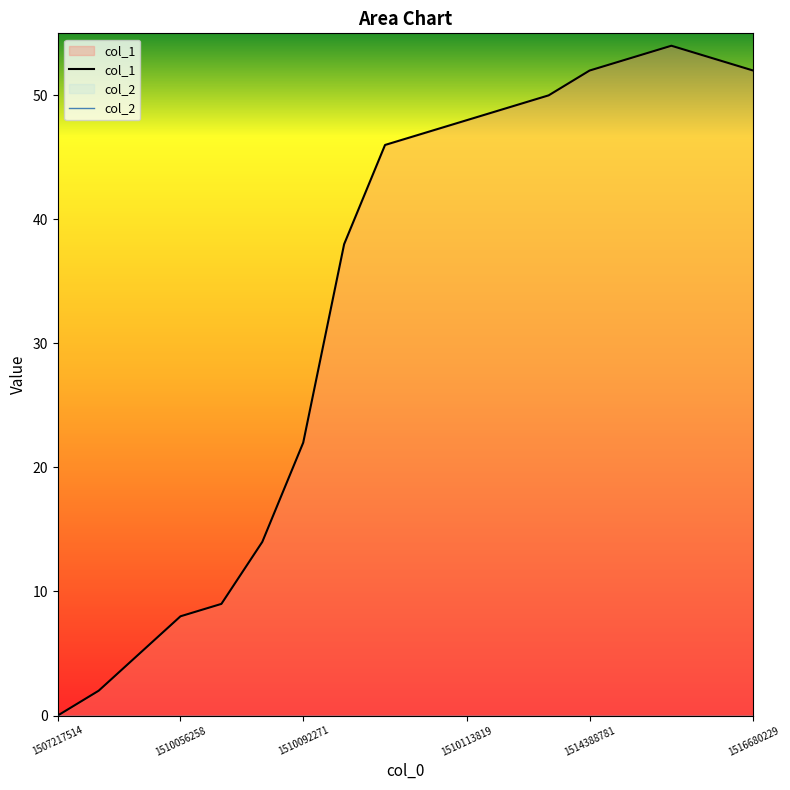

What is the change in value from 1510095852 to 1516201442?

+15